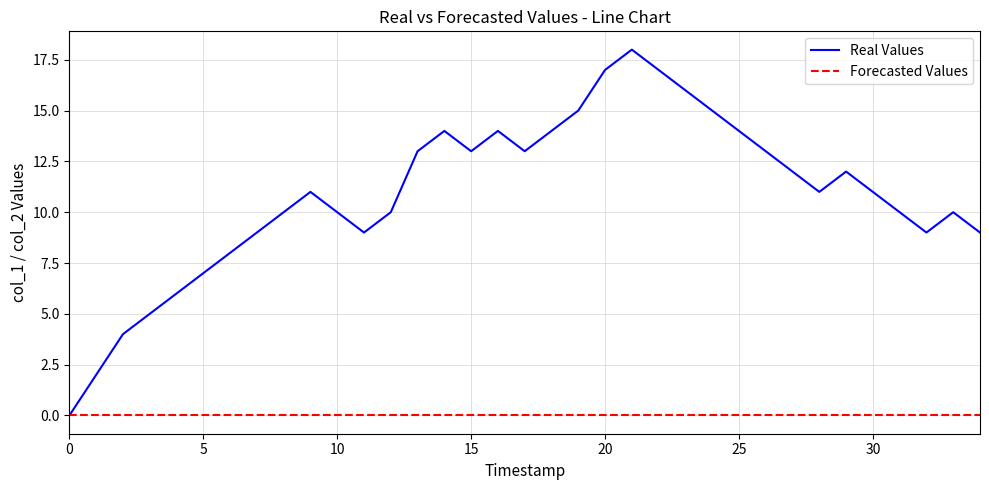

List the series in order of their overall mean, highest first.

Real Values, Forecasted Values